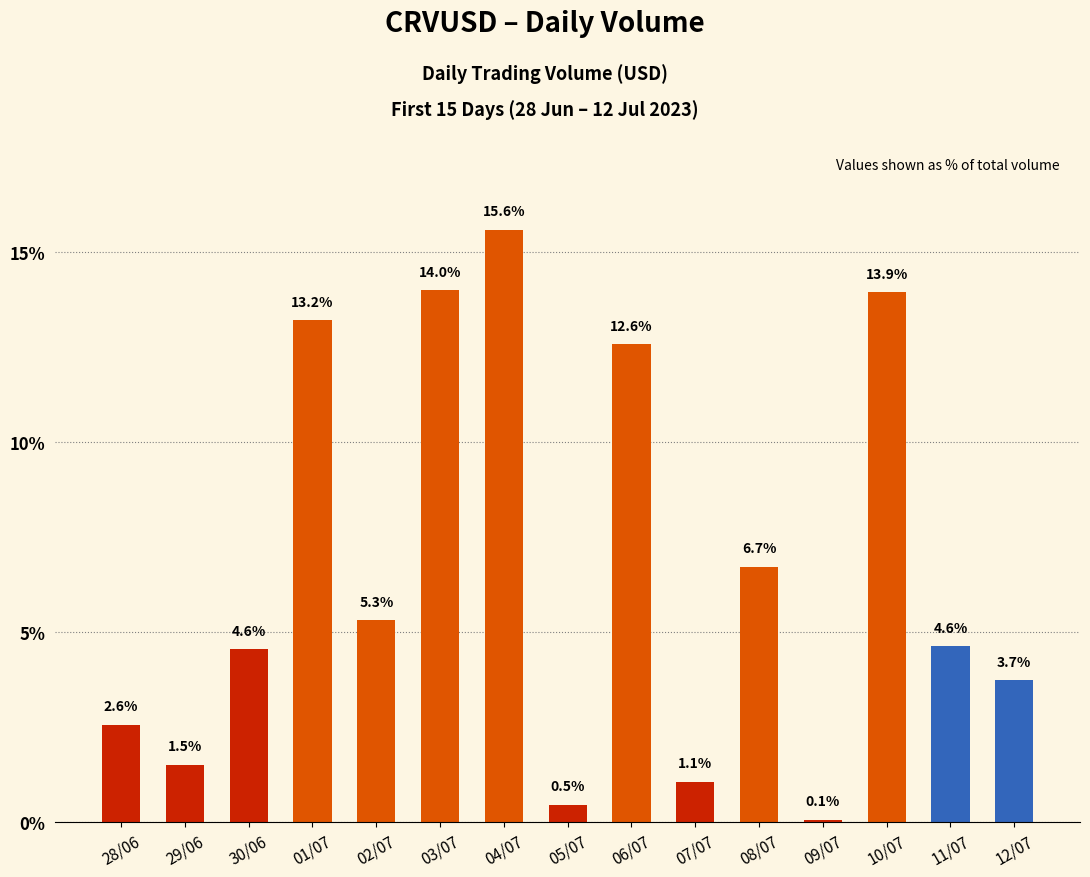

Which has a higher value, 11/07 or 10/07?

10/07